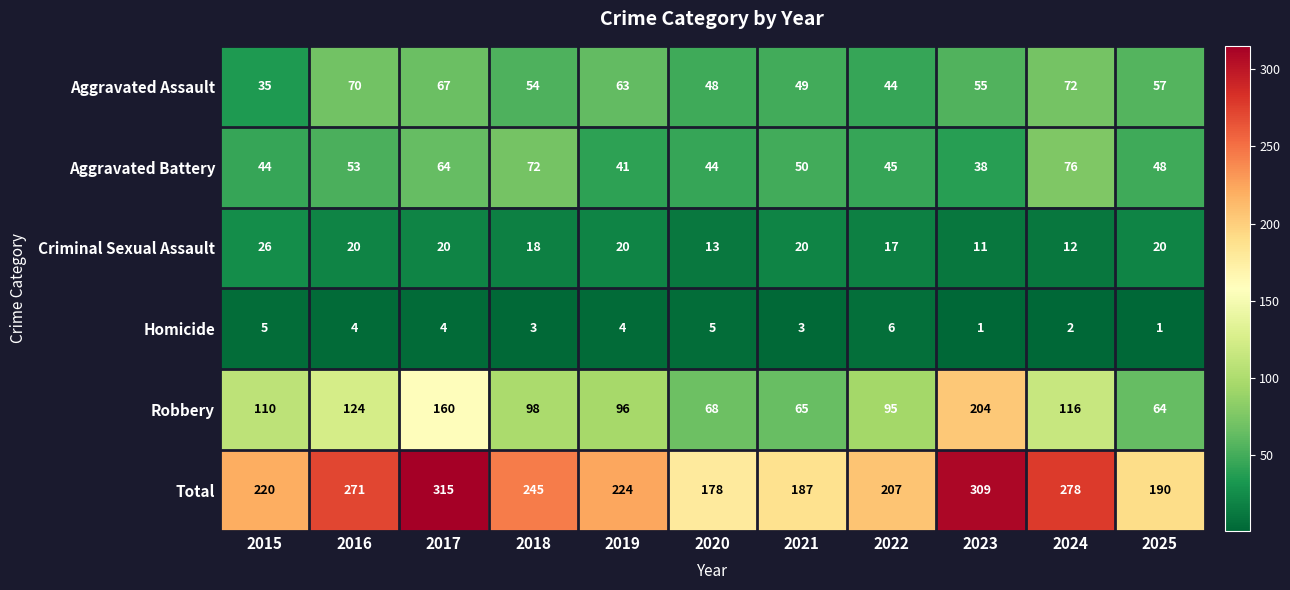

What is the greatest value displayed?

315